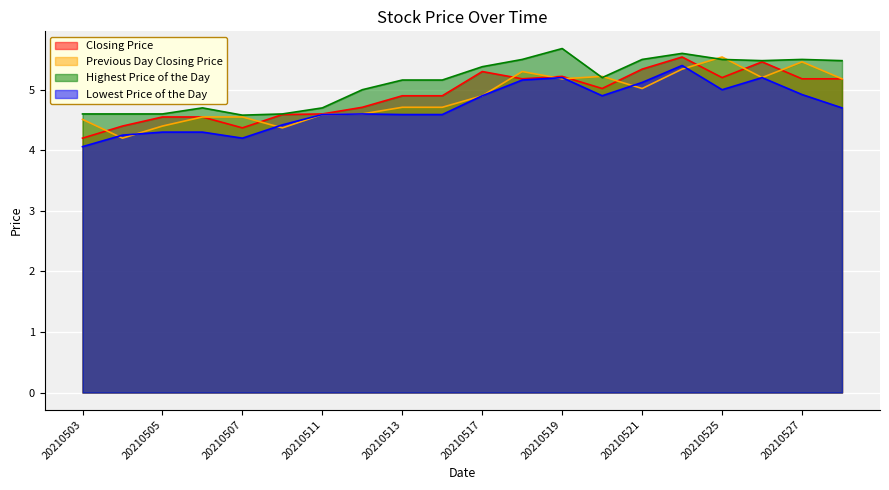

What is the value of the Highest Price of the Day point at the 3rd from the left?

4.6